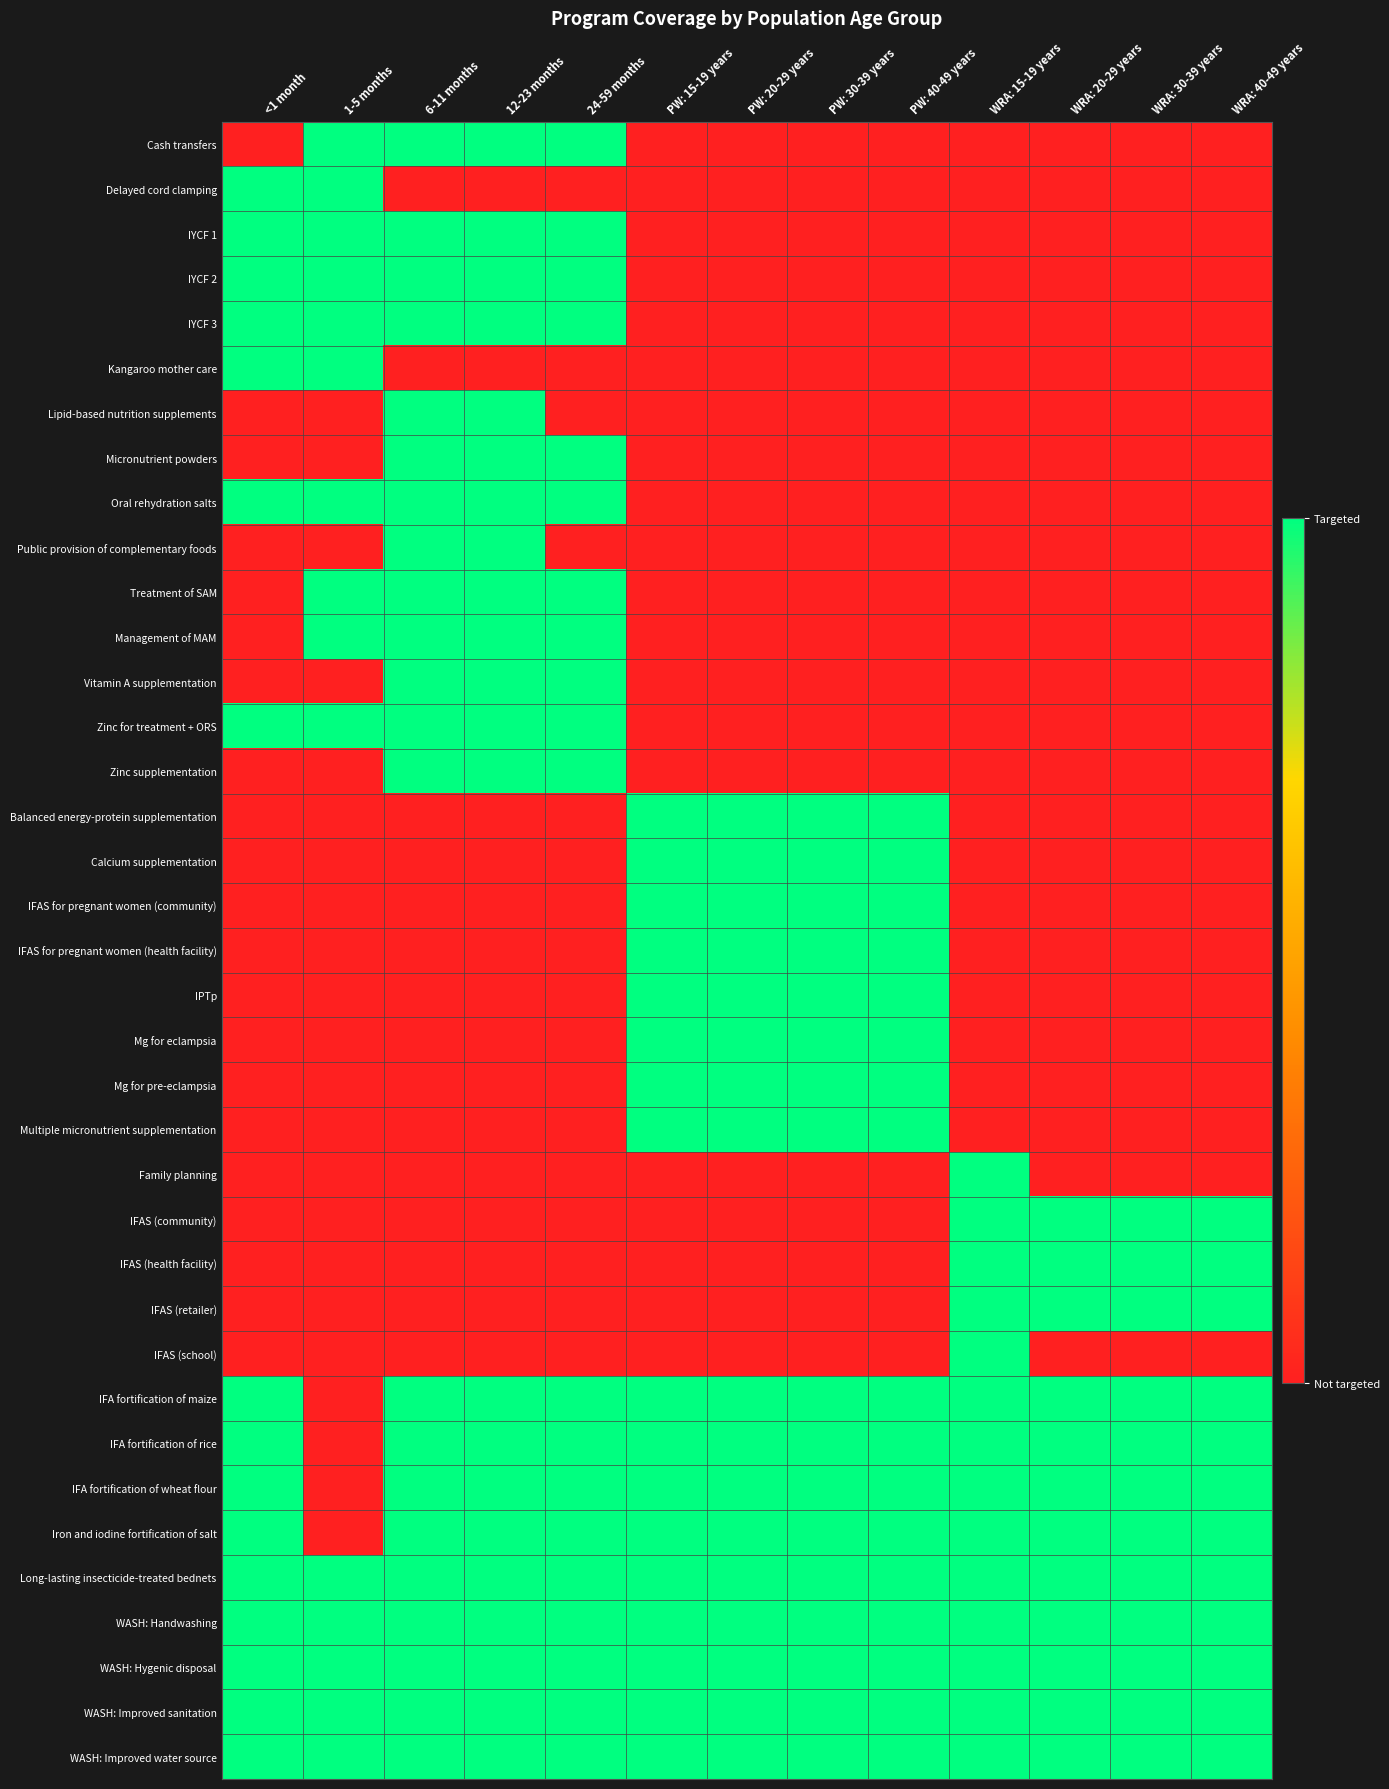

What is the total value across all series at 12-23 months?

22